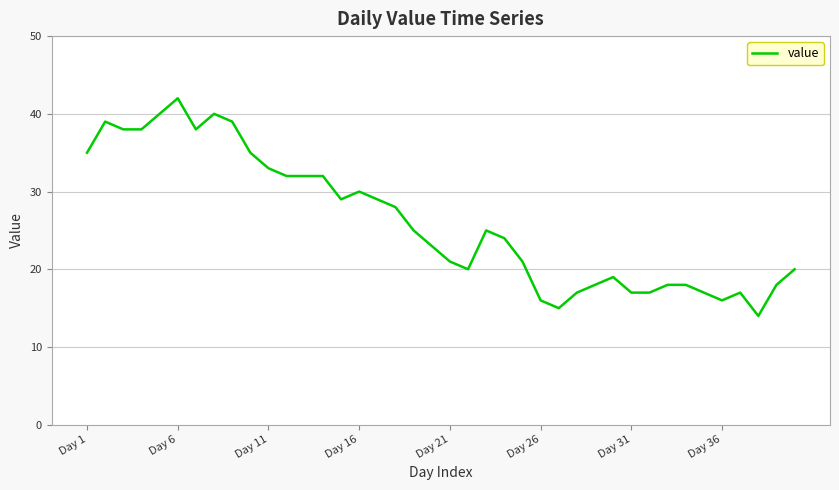

What is the greatest value displayed?

42